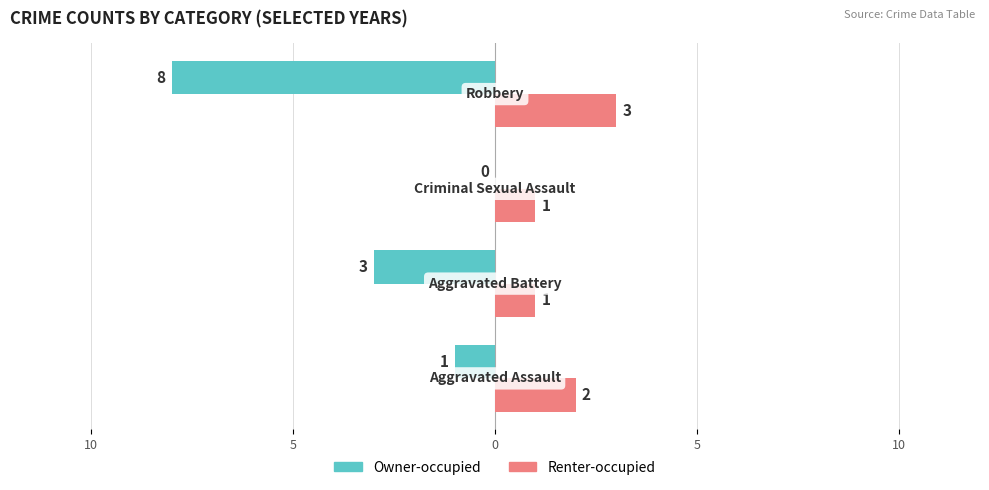

What are all the series names shown in the legend?

Owner-occupied, Renter-occupied